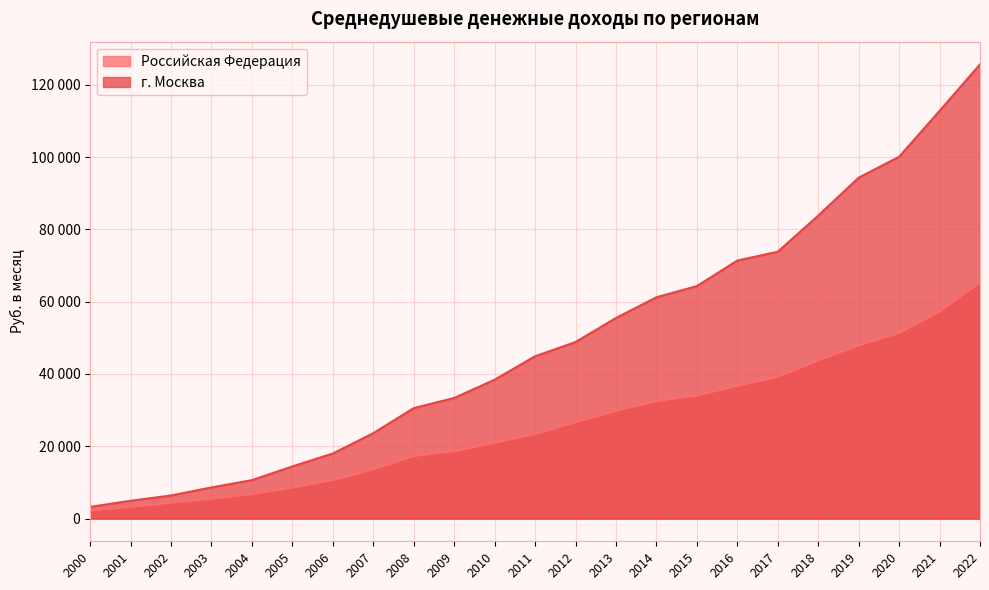

Where does the г. Москва series first go above 44898?

2011